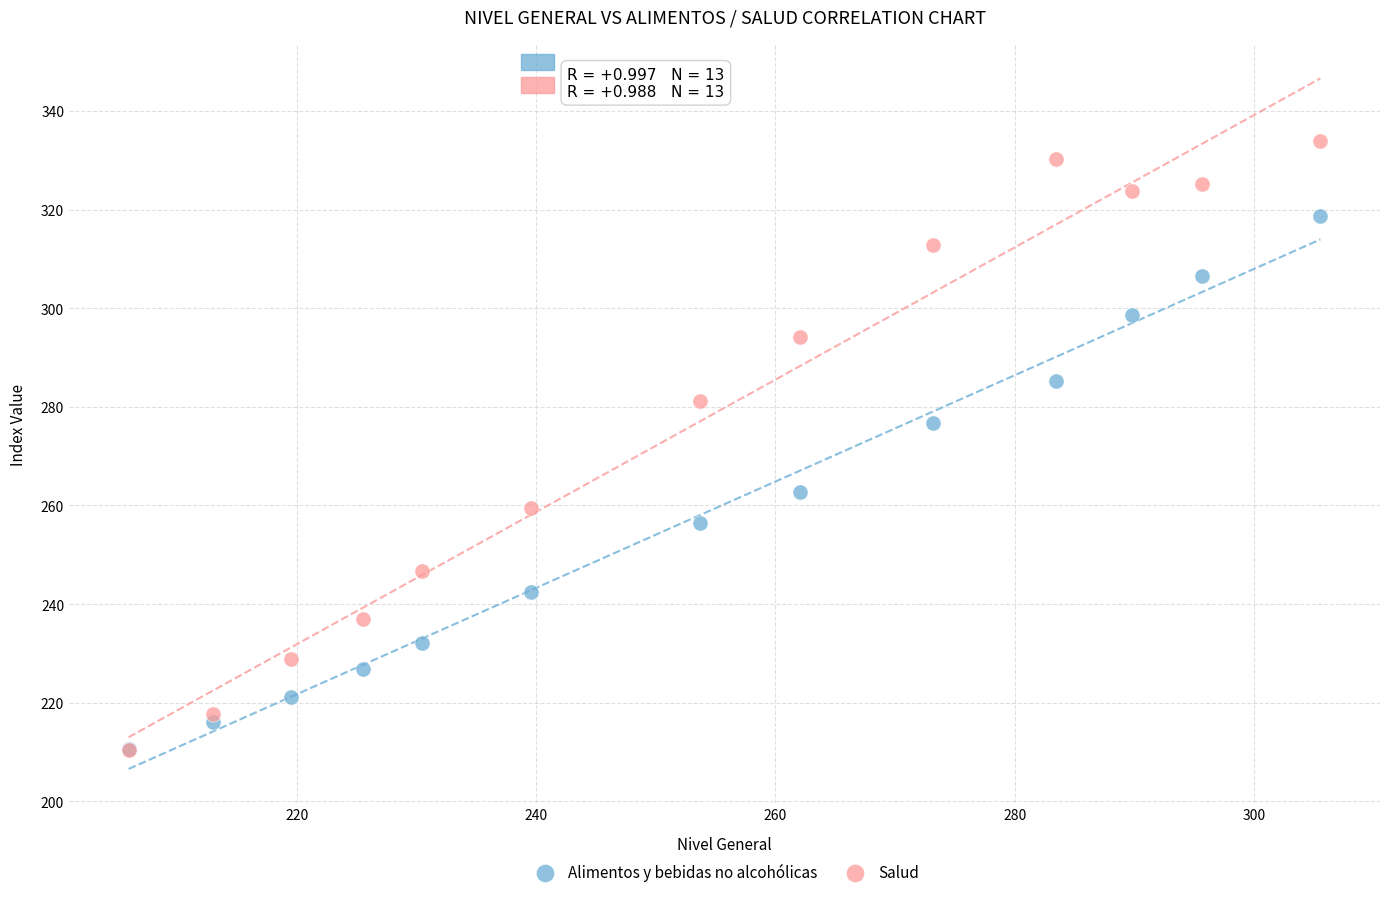

Which series contains the highest Y value?

Salud